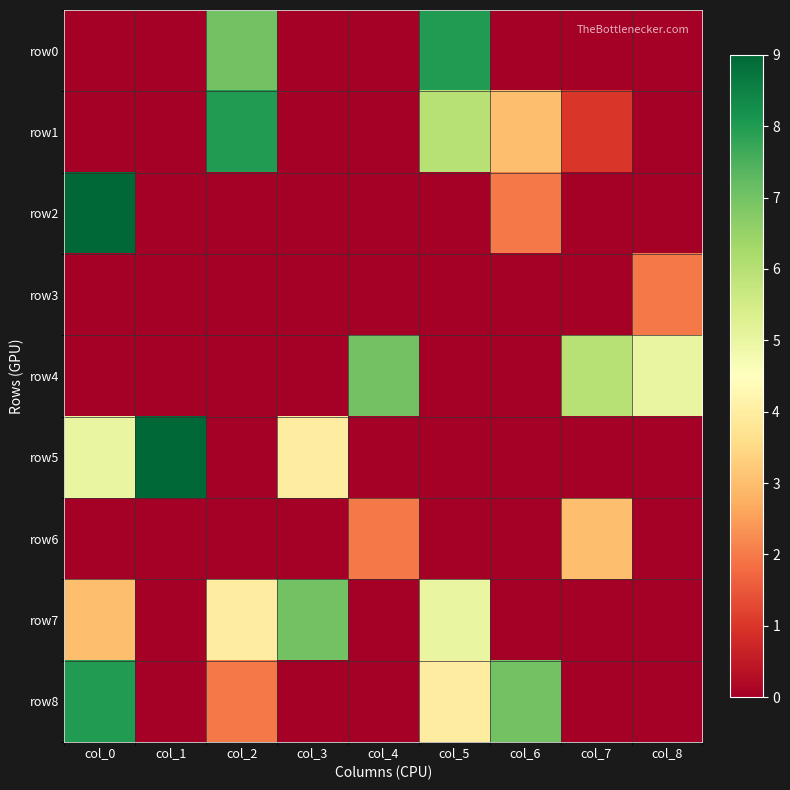

Reading right to left, what are all the values shown in this chart?

row0: col_8=0	col_7=0	col_6=0	col_5=8	col_4=0	col_3=0	col_2=7	col_1=0	col_0=0
row1: col_8=0	col_7=1	col_6=3	col_5=6	col_4=0	col_3=0	col_2=8	col_1=0	col_0=0
row2: col_8=0	col_7=0	col_6=2	col_5=0	col_4=0	col_3=0	col_2=0	col_1=0	col_0=9
row3: col_8=2	col_7=0	col_6=0	col_5=0	col_4=0	col_3=0	col_2=0	col_1=0	col_0=0
row4: col_8=5	col_7=6	col_6=0	col_5=0	col_4=7	col_3=0	col_2=0	col_1=0	col_0=0
row5: col_8=0	col_7=0	col_6=0	col_5=0	col_4=0	col_3=4	col_2=0	col_1=9	col_0=5
row6: col_8=0	col_7=3	col_6=0	col_5=0	col_4=2	col_3=0	col_2=0	col_1=0	col_0=0
row7: col_8=0	col_7=0	col_6=0	col_5=5	col_4=0	col_3=7	col_2=4	col_1=0	col_0=3
row8: col_8=0	col_7=0	col_6=7	col_5=4	col_4=0	col_3=0	col_2=2	col_1=0	col_0=8